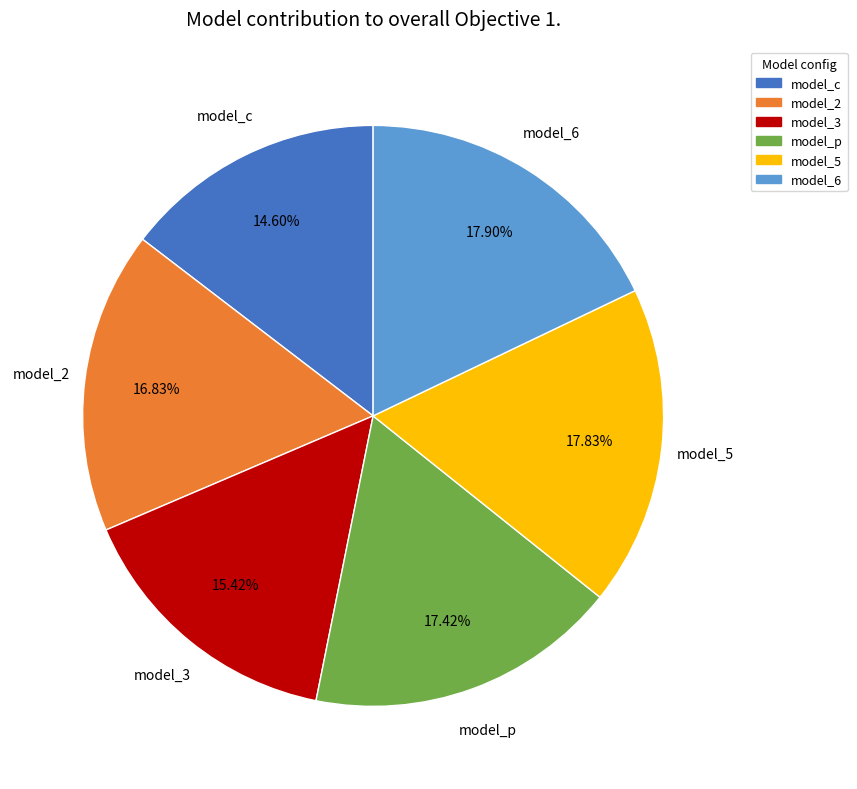

The model_6 slice represents 18% of the pie. True or false?

True